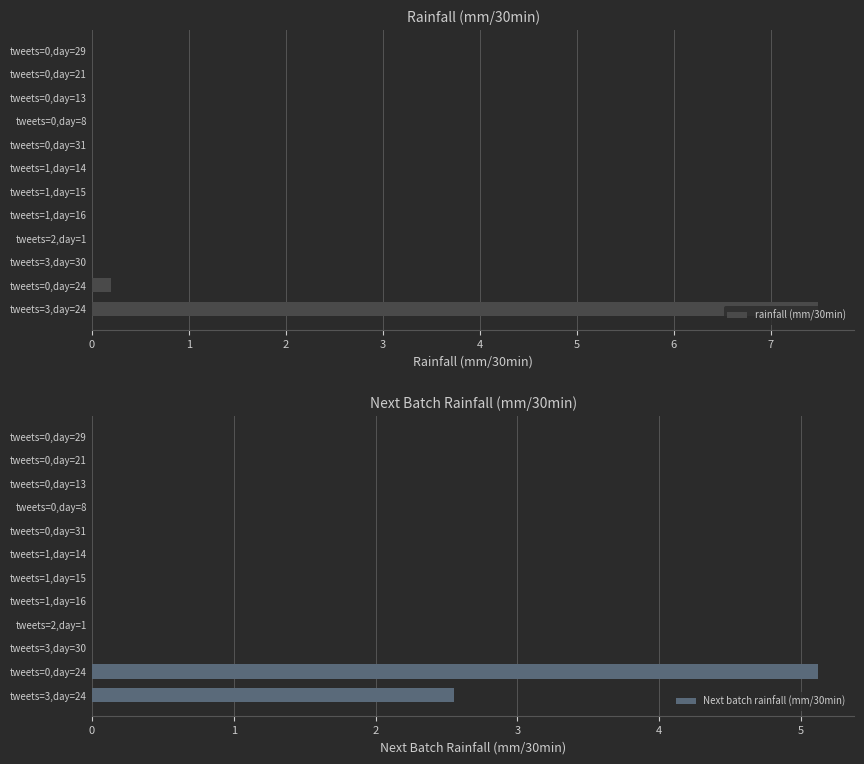

The rainfall (mm/30min) series shows 7.5 at tweets=3,day=24. True or false?

True